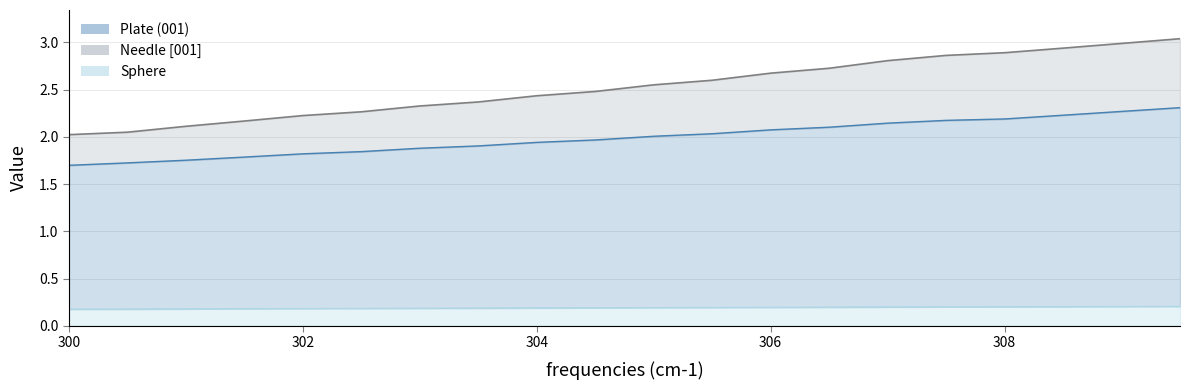

Reading left to right, list all the values displayed in this chart.

Needle [001]: 2.0	2.0	2.1	2.2	2.2	2.3	2.3	2.4	2.4	2.5	2.6	2.6	2.7	2.7	2.8	2.9	2.9	2.9	3.0	3.0
Plate (001): 1.7	1.7	1.8	1.8	1.8	1.8	1.9	1.9	1.9	2.0	2.0	2.0	2.1	2.1	2.1	2.2	2.2	2.2	2.3	2.3
Sphere: 0.2	0.2	0.2	0.2	0.2	0.2	0.2	0.2	0.2	0.2	0.2	0.2	0.2	0.2	0.2	0.2	0.2	0.2	0.2	0.2